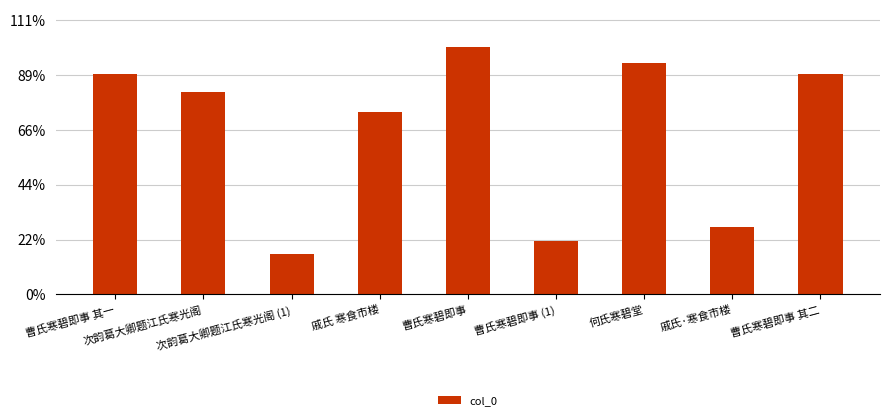

Reading left to right, transcribe all the data shown in this chart.

曹氏寒碧即事 其一=1006647	次韵葛大卿题江氏寒光阁=923057	次韵葛大卿题江氏寒光阁 (1)=183936	戚氏 寒食市楼=832363	曹氏寒碧即事=1128461	曹氏寒碧即事 (1)=242746	何氏寒碧堂=1053102	戚氏·寒食市楼=308413	曹氏寒碧即事 其二=1006648